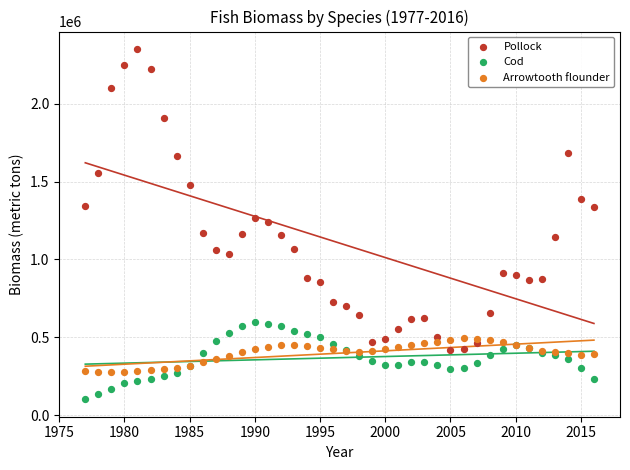

What are all the series names shown in the legend?

Pollock, Cod, Arrowtooth flounder